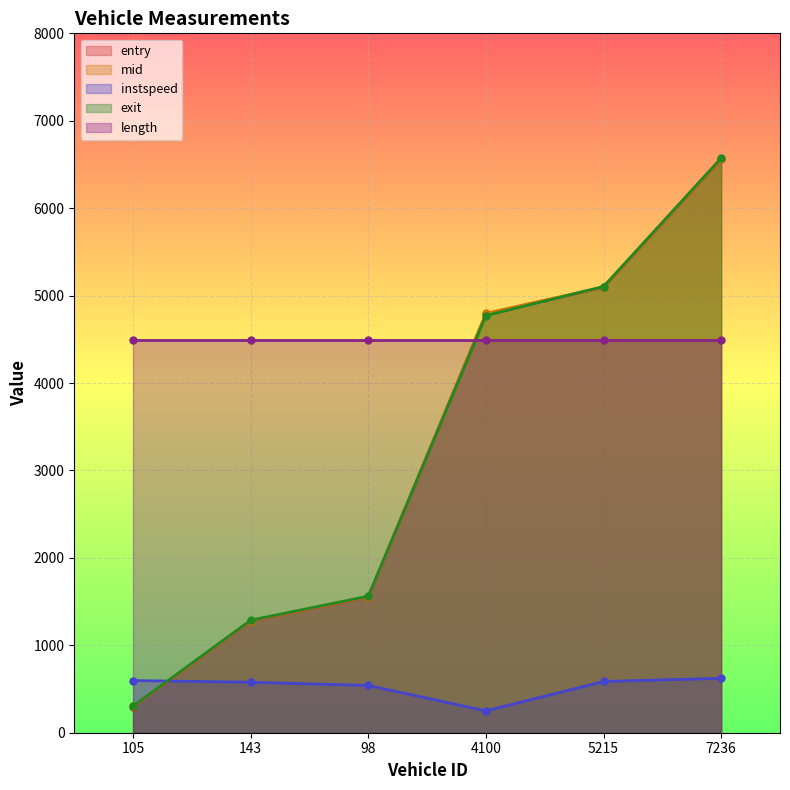

Which series has the widest spread of values?

exit